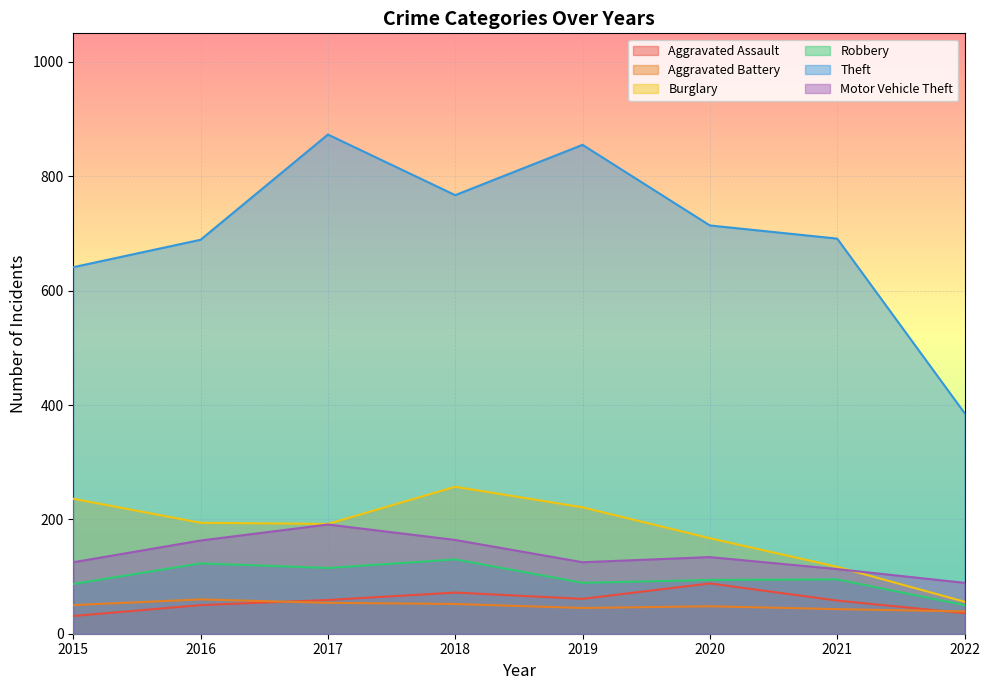

What is the difference between the Motor Vehicle Theft values at 2015 and 2016?

38